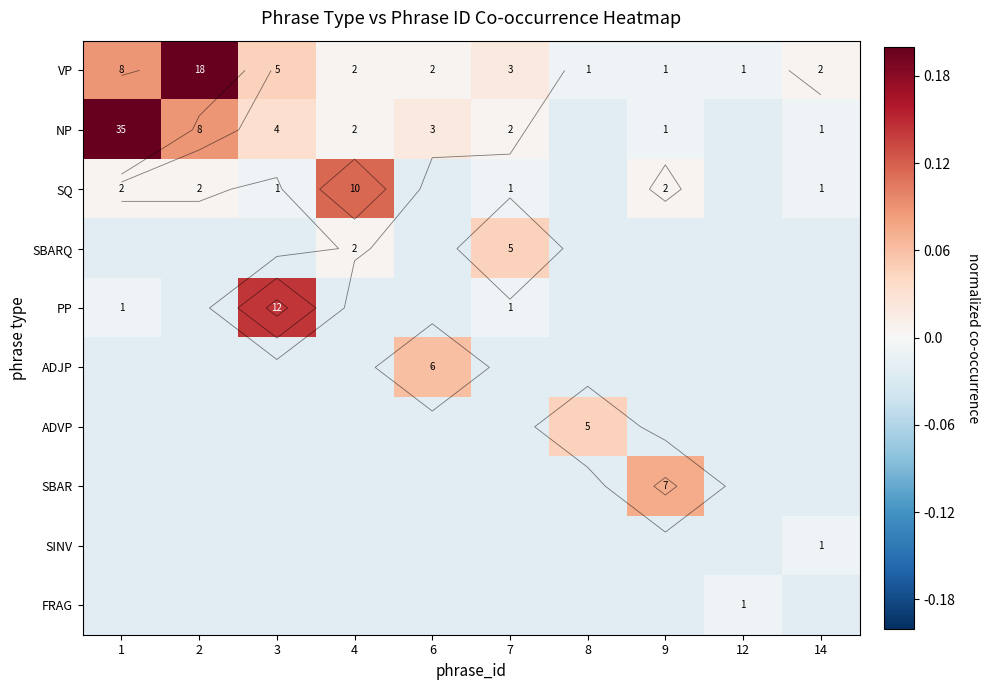

At which label does PP reach its minimum?

2